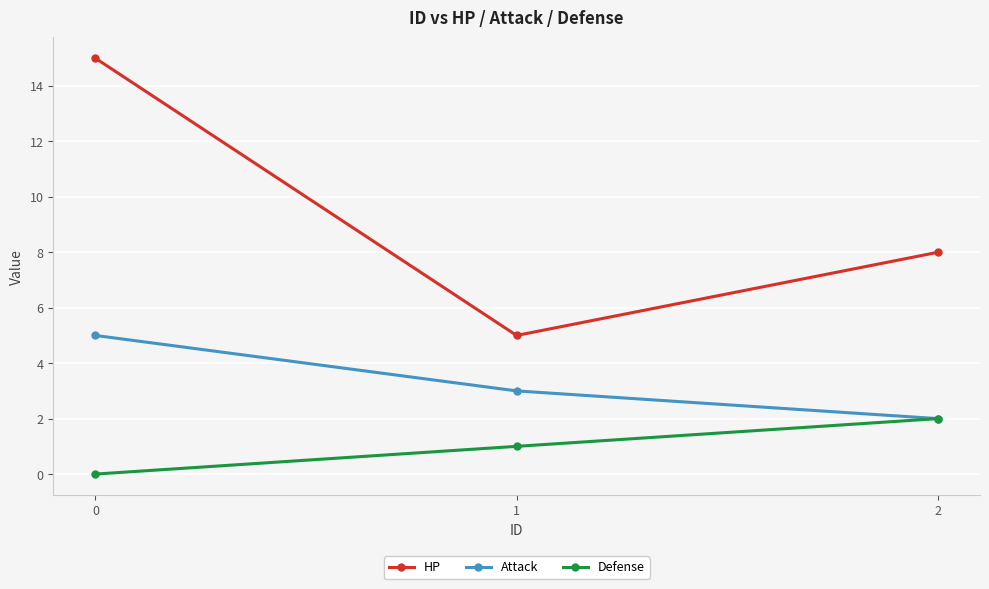

What is the value of the Defense point at the 2nd from the left?

1